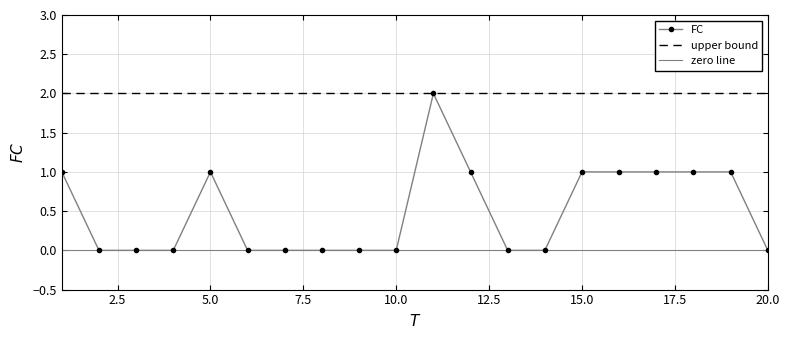

Which label corresponds to the smallest value in the chart?

2